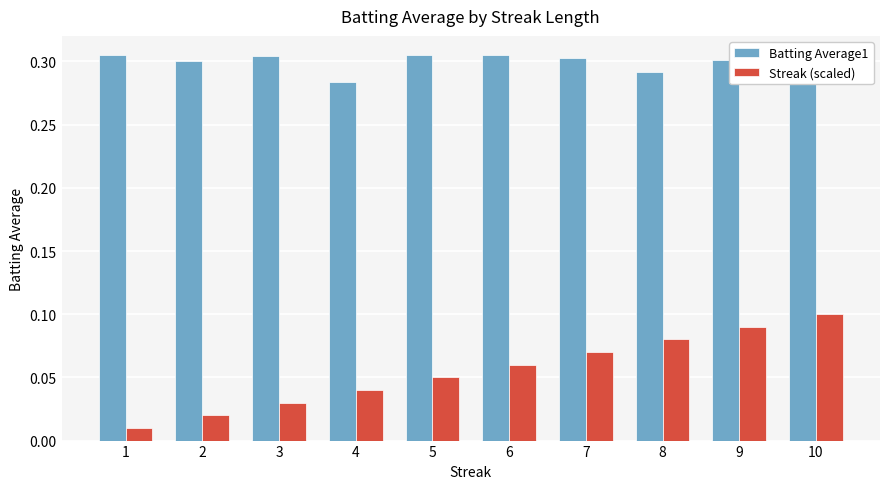

True or false: Batting Average1 has a value of 0.1 at 7.

False